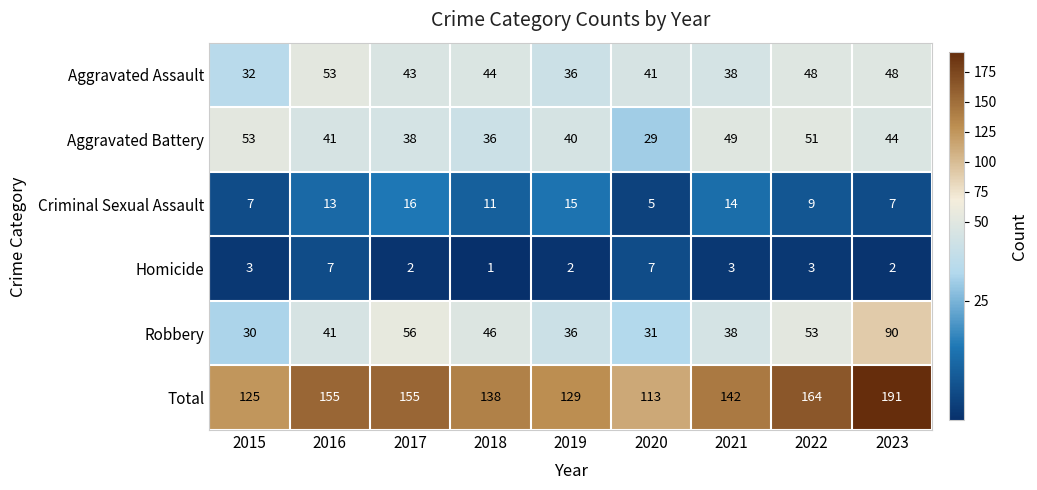

Which series has the largest total across all categories?

Total